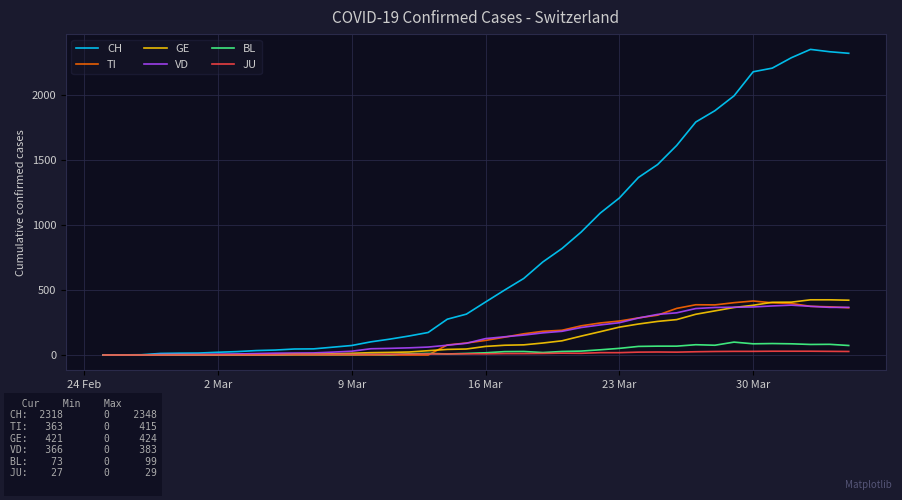

Which series has the largest total across all categories?

CH